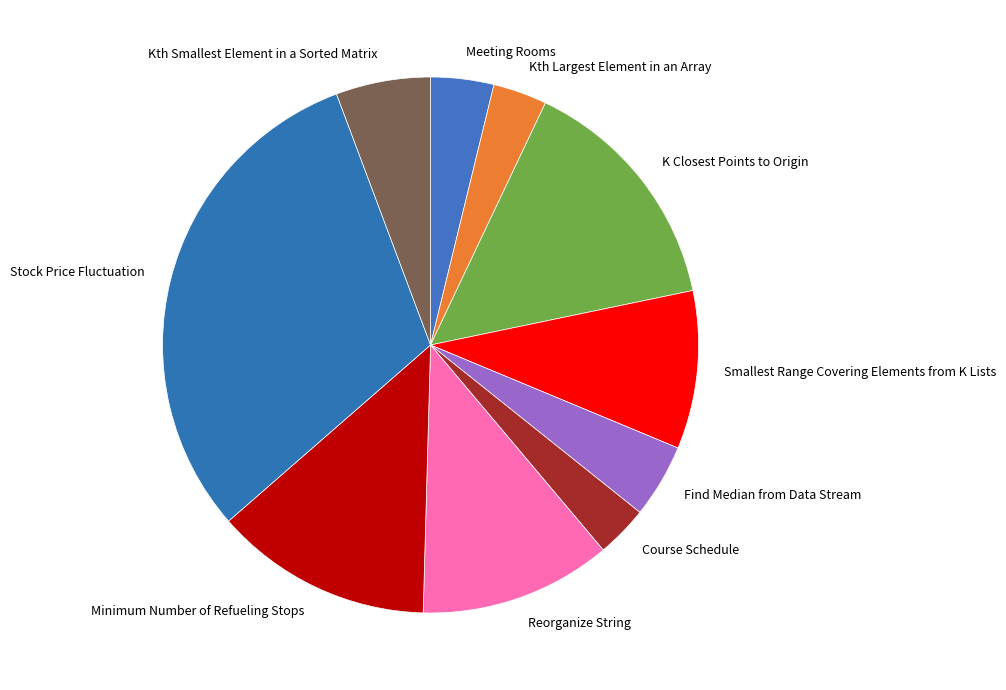

Approximately how many times larger is the value at Course Schedule compared to Kth Smallest Element in a Sorted Matrix?

0.5